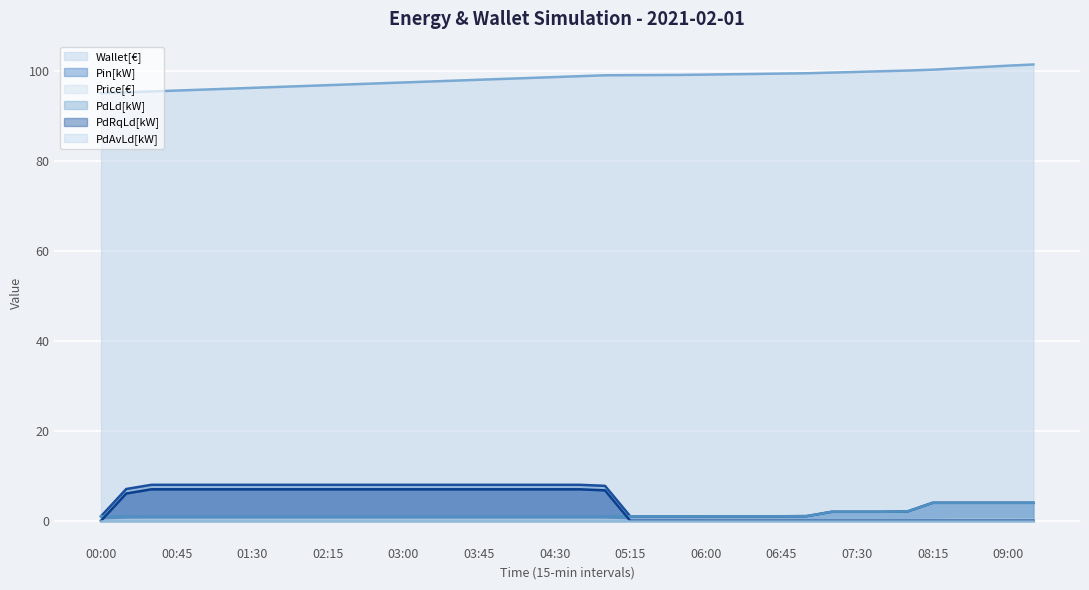

Reading left to right, what are all the values shown in this chart?

Wallet[€]: 00:00=95.1	00:15=95.3	00:30=95.5	00:45=95.7	01:00=95.9	01:15=96.1	01:30=96.3	01:45=96.5	02:00=96.7	02:15=96.9	02:30=97.1	02:45=97.3	03:00=97.5	03:15=97.7	03:30=97.9	03:45=98.1	04:00=98.3	04:15=98.5	04:30=98.7	04:45=98.9	05:00=99.1	05:15=99.1	05:30=99.2	05:45=99.2	06:00=99.2	06:15=99.3	06:30=99.4	06:45=99.5	07:00=99.5	07:15=99.7	07:30=99.8	07:45=100.0	08:00=100.2	08:15=100.3	08:30=100.6	08:45=100.9	09:00=101.2	09:15=101.5
Pin[kW]: 00:00=1.0	00:15=7.1	00:30=8.0	00:45=8.0	01:00=8.0	01:15=8.0	01:30=8.0	01:45=8.0	02:00=8.0	02:15=8.0	02:30=8.0	02:45=8.0	03:00=8.0	03:15=8.0	03:30=8.0	03:45=8.0	04:00=8.0	04:15=8.0	04:30=8.0	04:45=8.0	05:00=7.8	05:15=1.0	05:30=1.0	05:45=1.0	06:00=1.0	06:15=1.0	06:30=1.0	06:45=1.0	07:00=1.0	07:15=2.0	07:30=2.0	07:45=2.0	08:00=2.1	08:15=4.0	08:30=4.0	08:45=4.0	09:00=4.0	09:15=4.0
Price[€]: 00:00=0.0	00:15=0.2	00:30=0.2	00:45=0.2	01:00=0.2	01:15=0.2	01:30=0.2	01:45=0.2	02:00=0.2	02:15=0.2	02:30=0.2	02:45=0.2	03:00=0.2	03:15=0.2	03:30=0.2	03:45=0.2	04:00=0.2	04:15=0.2	04:30=0.2	04:45=0.2	05:00=0.2	05:15=0.0	05:30=0.0	05:45=0.0	06:00=0.1	06:15=0.1	06:30=0.1	06:45=0.1	07:00=0.1	07:15=0.1	07:30=0.1	07:45=0.1	08:00=0.1	08:15=0.2	08:30=0.3	08:45=0.3	09:00=0.3	09:15=0.3
PdLd[kW]: 00:00=1.0	00:15=1.0	00:30=1.0	00:45=1.0	01:00=1.0	01:15=1.0	01:30=1.0	01:45=1.0	02:00=1.0	02:15=1.0	02:30=1.0	02:45=1.0	03:00=1.0	03:15=1.0	03:30=1.0	03:45=1.0	04:00=1.0	04:15=1.0	04:30=1.0	04:45=1.0	05:00=1.0	05:15=1.0	05:30=1.0	05:45=1.0	06:00=1.0	06:15=1.0	06:30=1.0	06:45=1.0	07:00=1.0	07:15=2.0	07:30=2.0	07:45=2.0	08:00=2.1	08:15=4.0	08:30=4.0	08:45=4.0	09:00=4.0	09:15=4.0
PdRqLd[kW]: 00:00=0.0	00:15=6.1	00:30=7.0	00:45=7.0	01:00=7.0	01:15=7.0	01:30=7.0	01:45=7.0	02:00=7.0	02:15=7.0	02:30=7.0	02:45=7.0	03:00=7.0	03:15=7.0	03:30=7.0	03:45=7.0	04:00=7.0	04:15=7.0	04:30=7.0	04:45=7.0	05:00=6.8	05:15=0.0	05:30=0.0	05:45=0.0	06:00=0.0	06:15=0.0	06:30=0.0	06:45=0.0	07:00=0.0	07:15=0.0	07:30=0.0	07:45=0.0	08:00=0.0	08:15=0.0	08:30=0.0	08:45=0.0	09:00=0.0	09:15=0.0